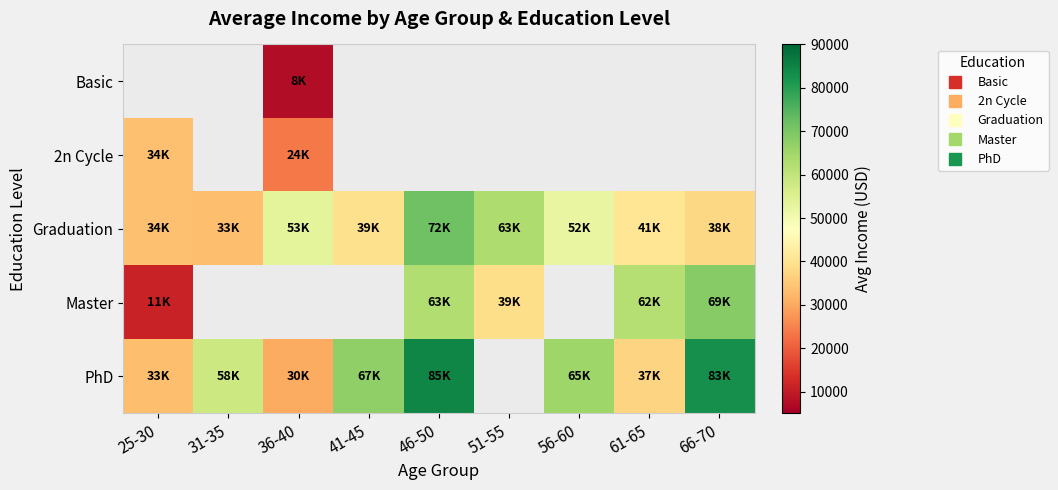

The value of Graduation at 31-35 is 18609.3. True or false?

False